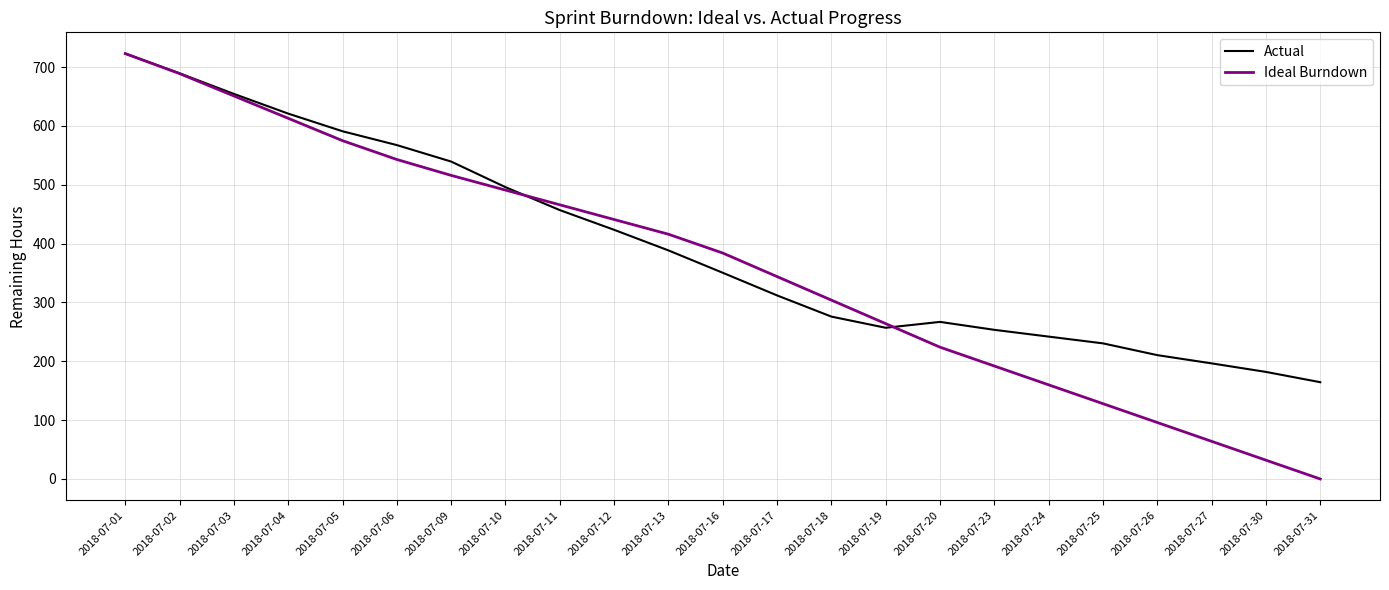

Is the value of Actual at 2018-07-18 greater than the value of Ideal Burndown at 2018-07-10?

No